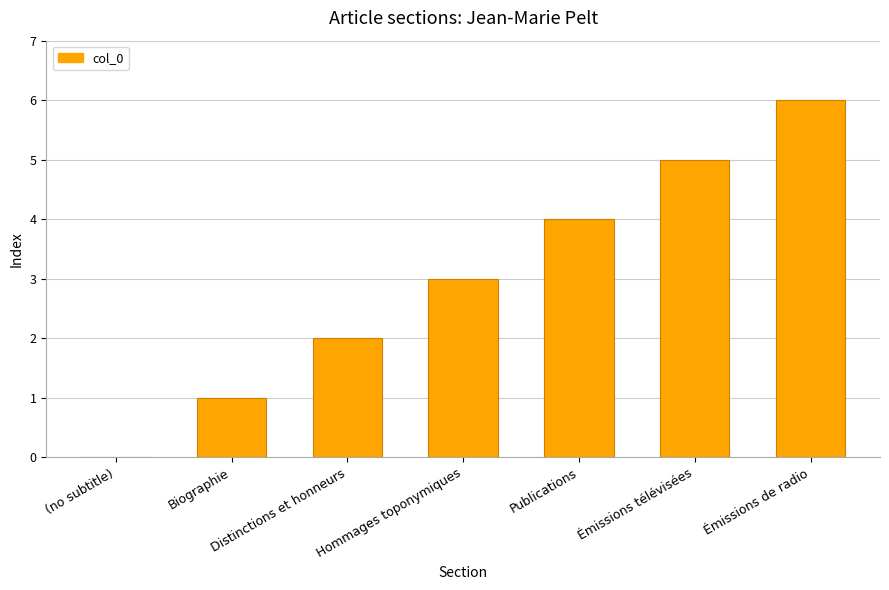

Reading left to right, list all the values displayed in this chart.

0	1	2	3	4	5	6